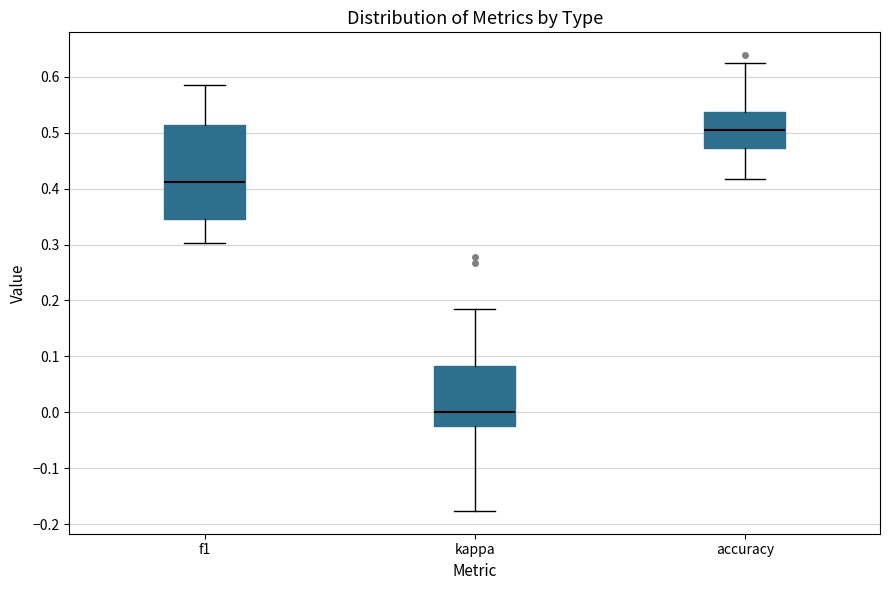

Comparing the boxes themselves (not the whiskers), which one is the tallest?

f1